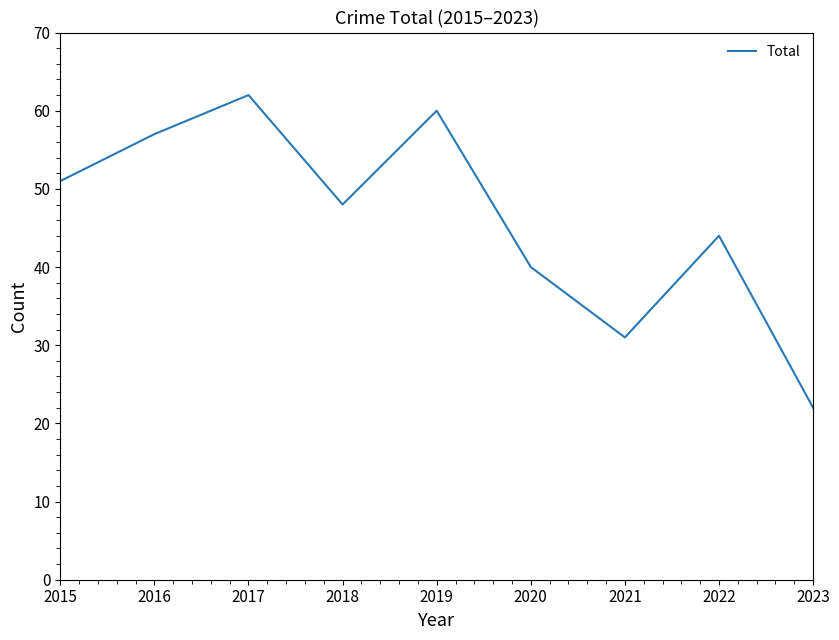

Does the chart have visible grid lines?

No